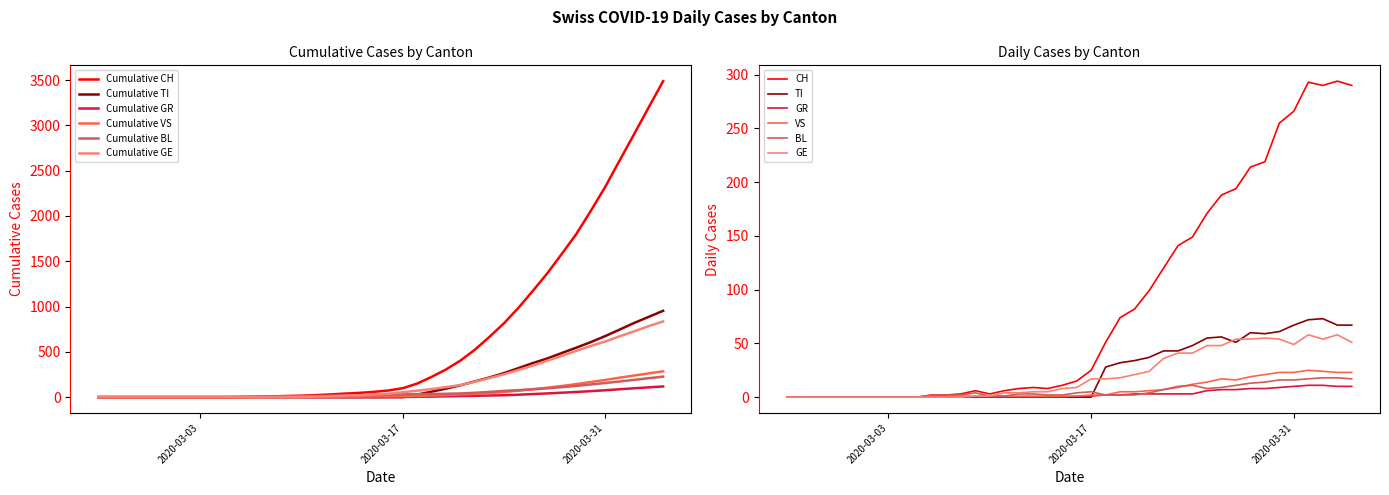

True or false: TI and VS cross at least once.

True